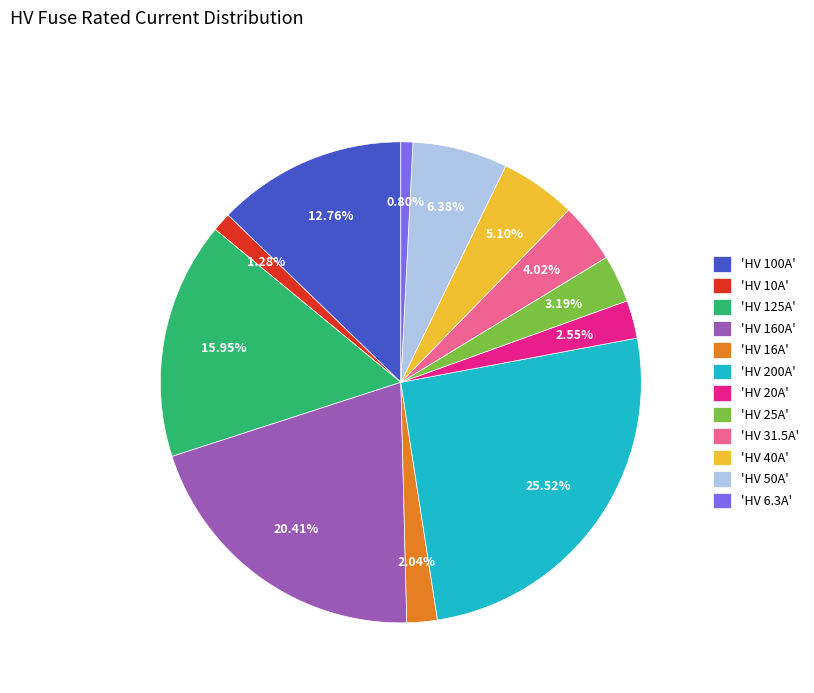

Is 'HV 10A' the majority of the pie?

No